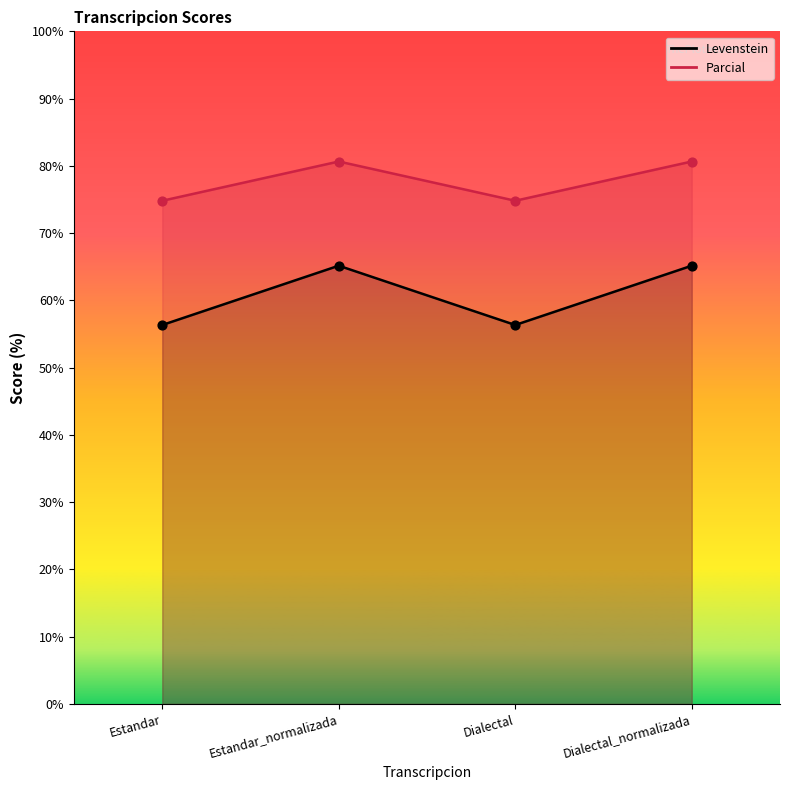

What are all the series names shown in the legend?

Levenstein, Parcial